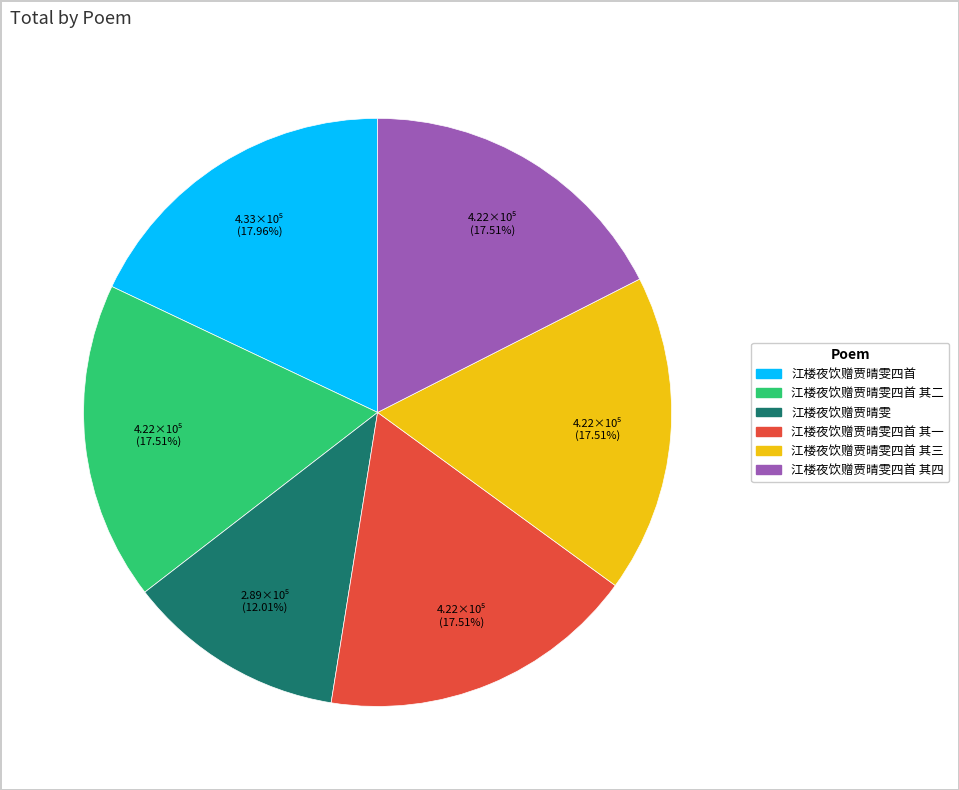

Does any single category account for the majority?

No